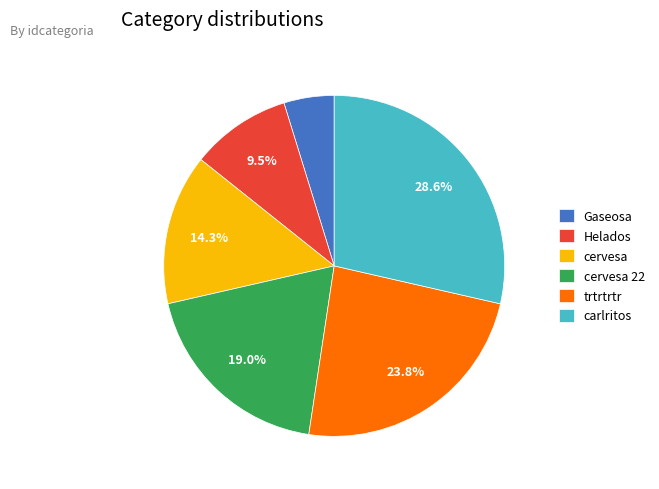

Which slice is the smallest?

Gaseosa